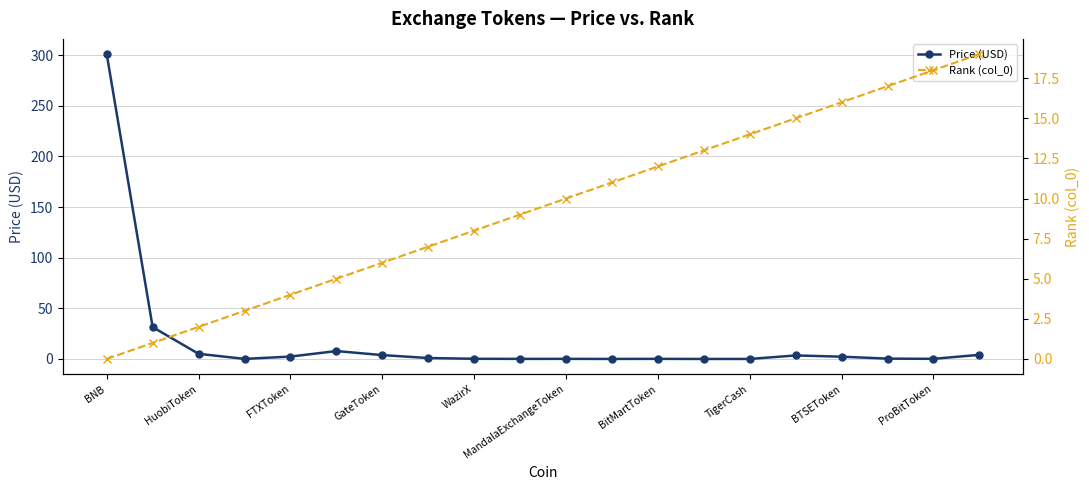

How many intersections are there between Rank (col_0) and Price (USD)?

3